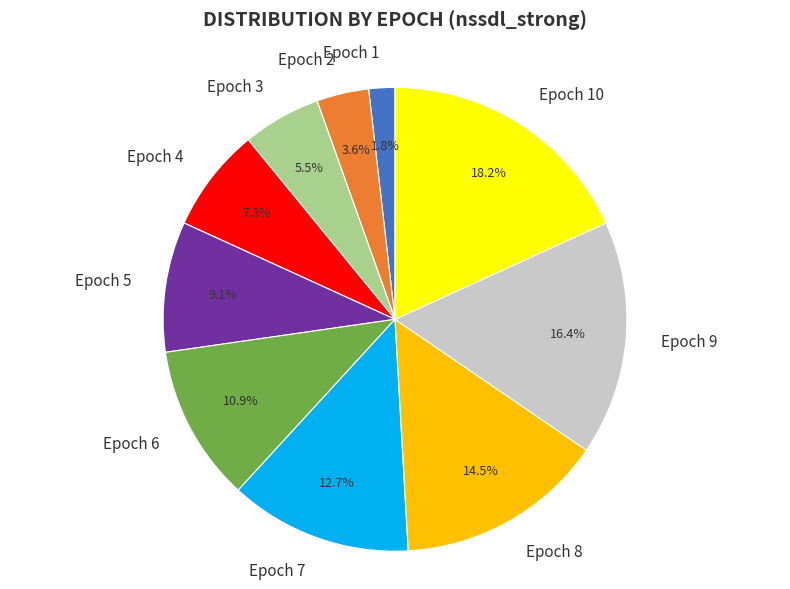

How many segments does this pie chart have?

10